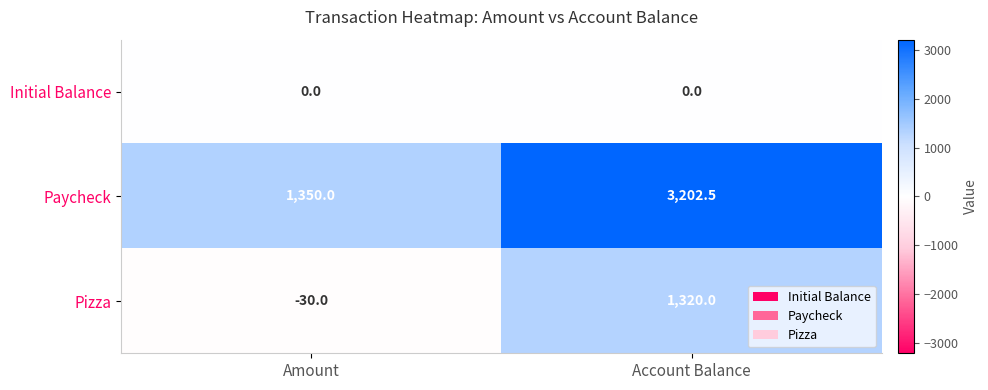

List the series in order of their overall mean, highest first.

Paycheck, Pizza, Initial Balance